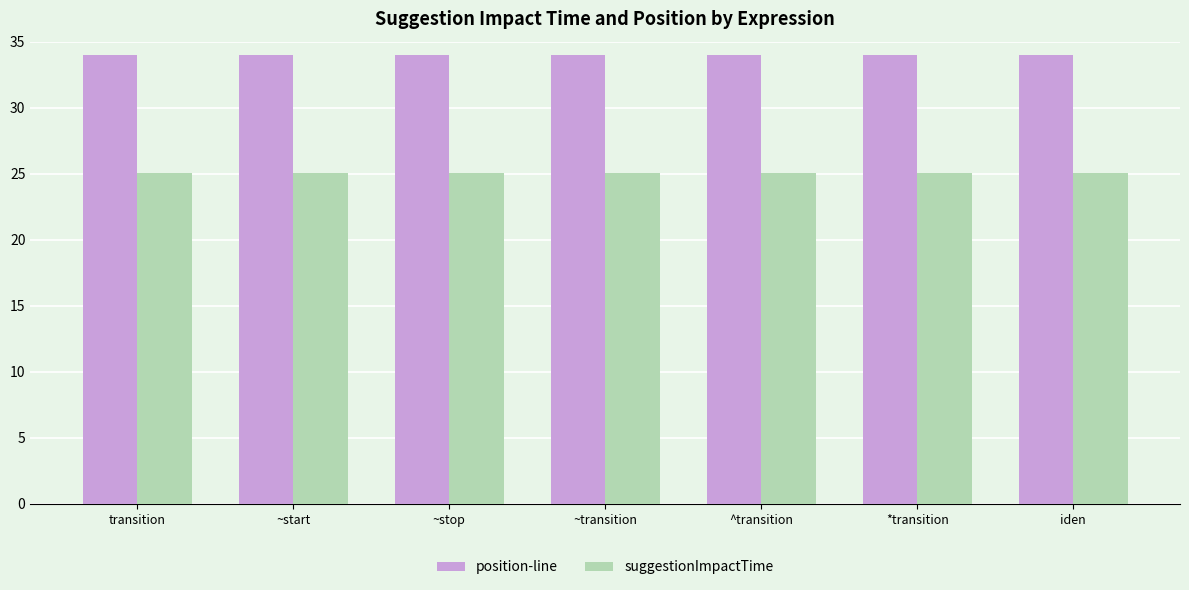

What is the highest value of the suggestionImpactTime series?

25.0